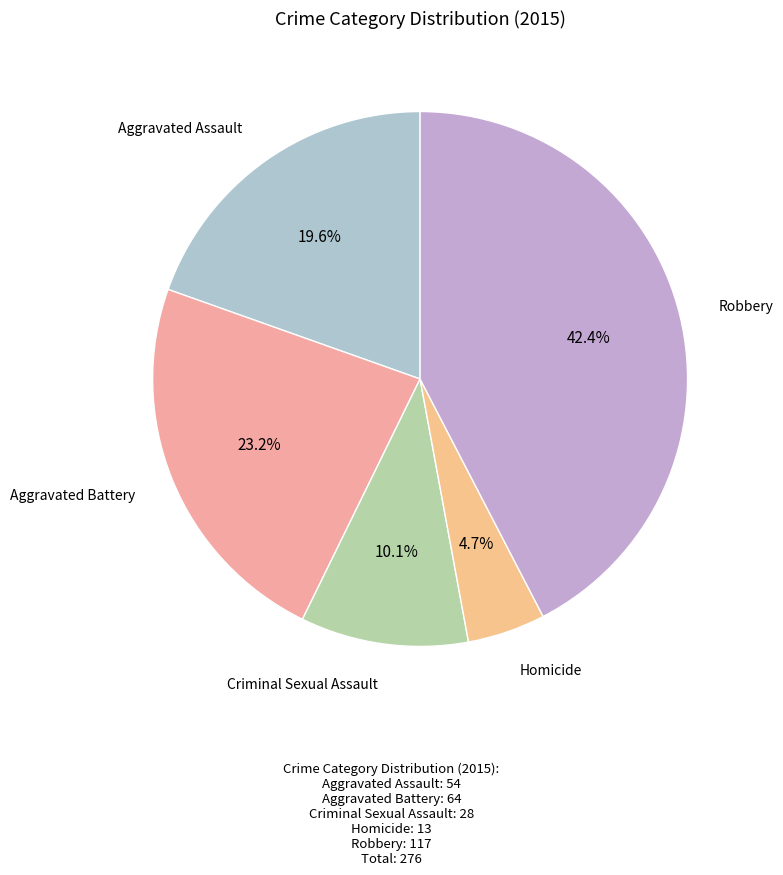

How many slices are in this pie chart?

5